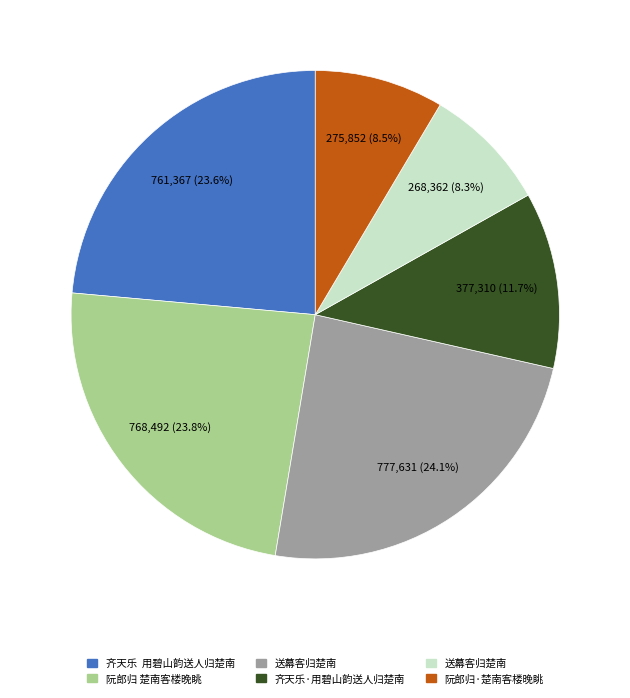

Is there a majority slice in this chart?

No